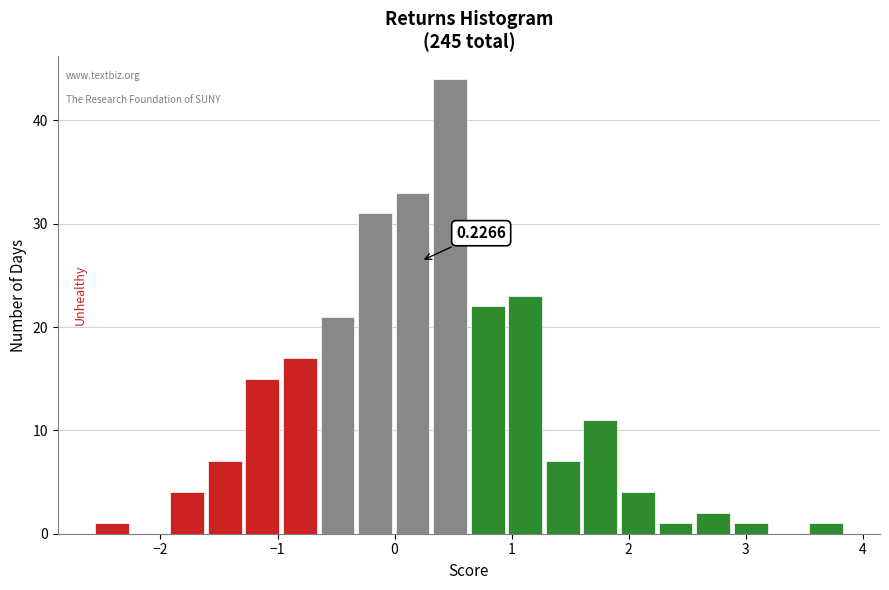

Read against the x-axis, roughly where is the centre of the tallest bar?

0.5